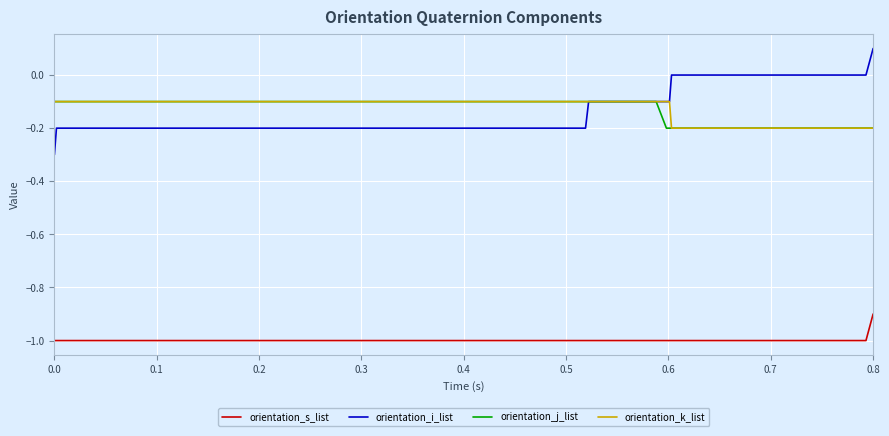

Which series has the widest spread of values?

orientation_i_list